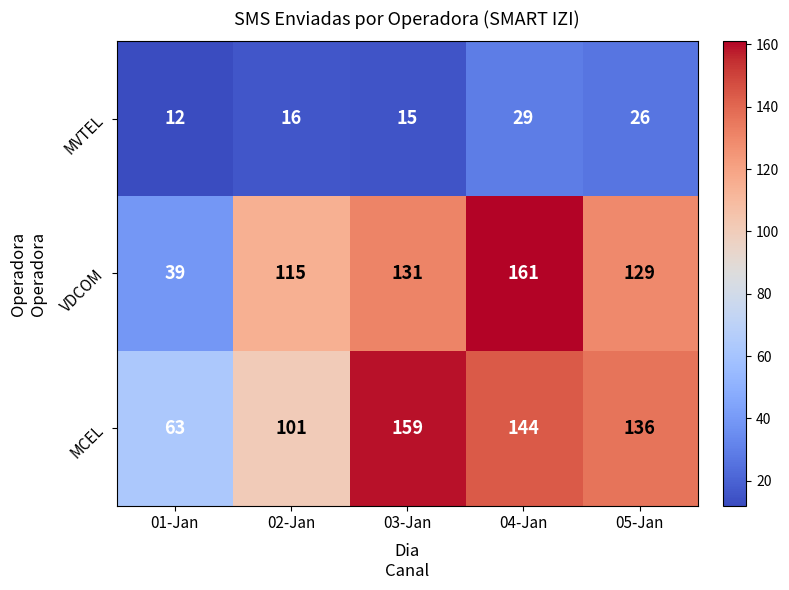

Is it true that MVTEL equals 29 at 04-Jan?

True